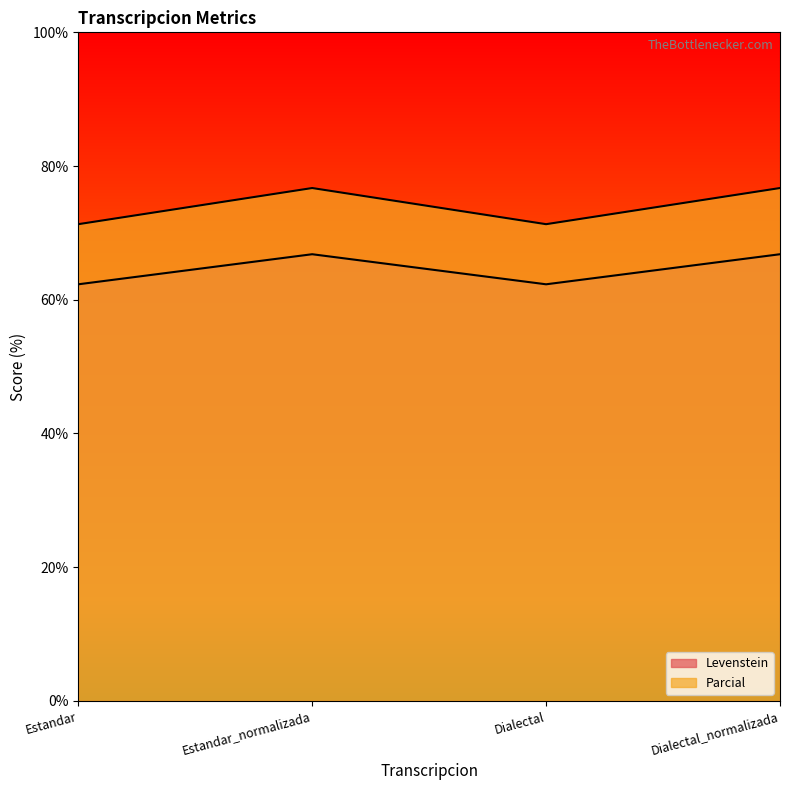

True or false: Levenstein and Parcial cross at least once.

False